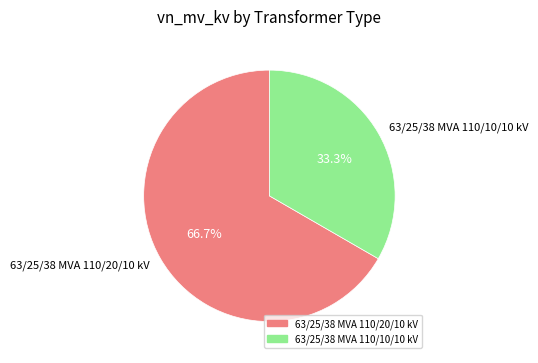

What percentage is the 63/25/38 MVA 110/10/10 kV slice, to the nearest percent?

33%